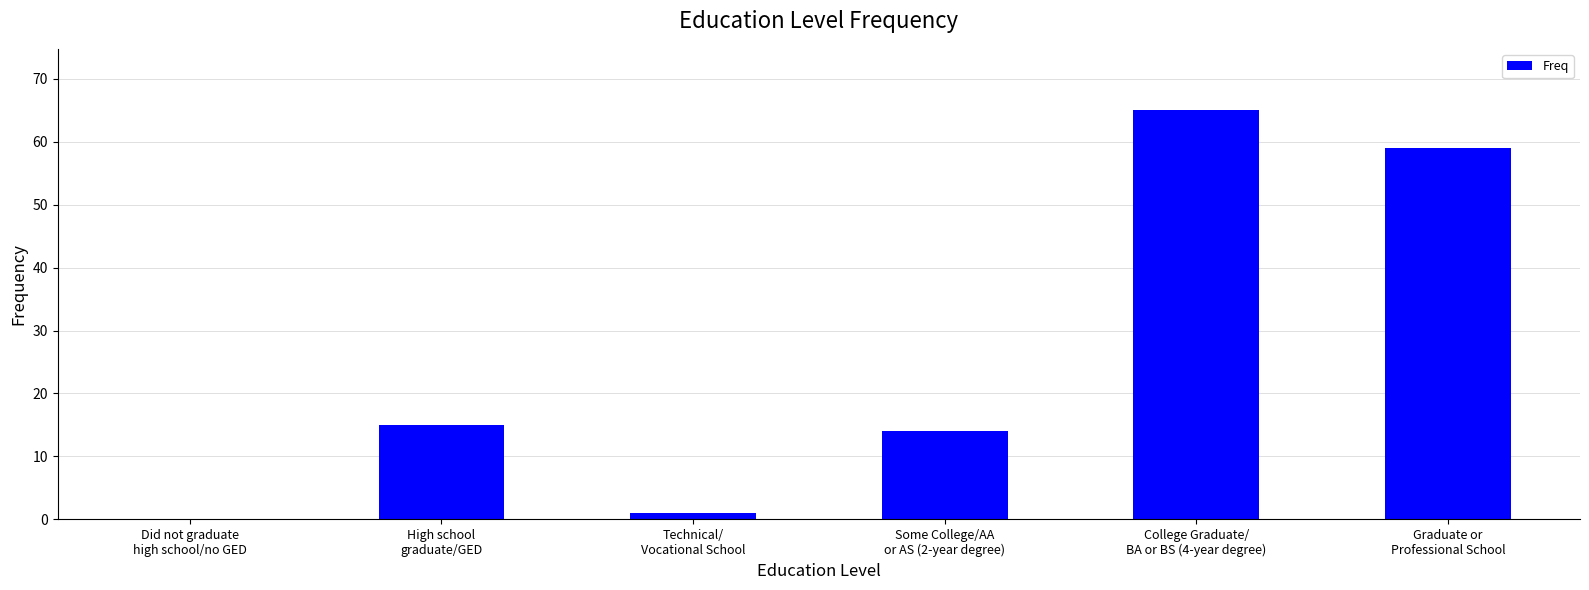

What is the greatest value displayed?

65